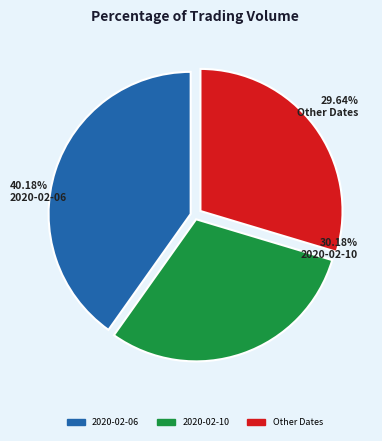

Is it true that 2020-02-13 is 8% of the pie?

False